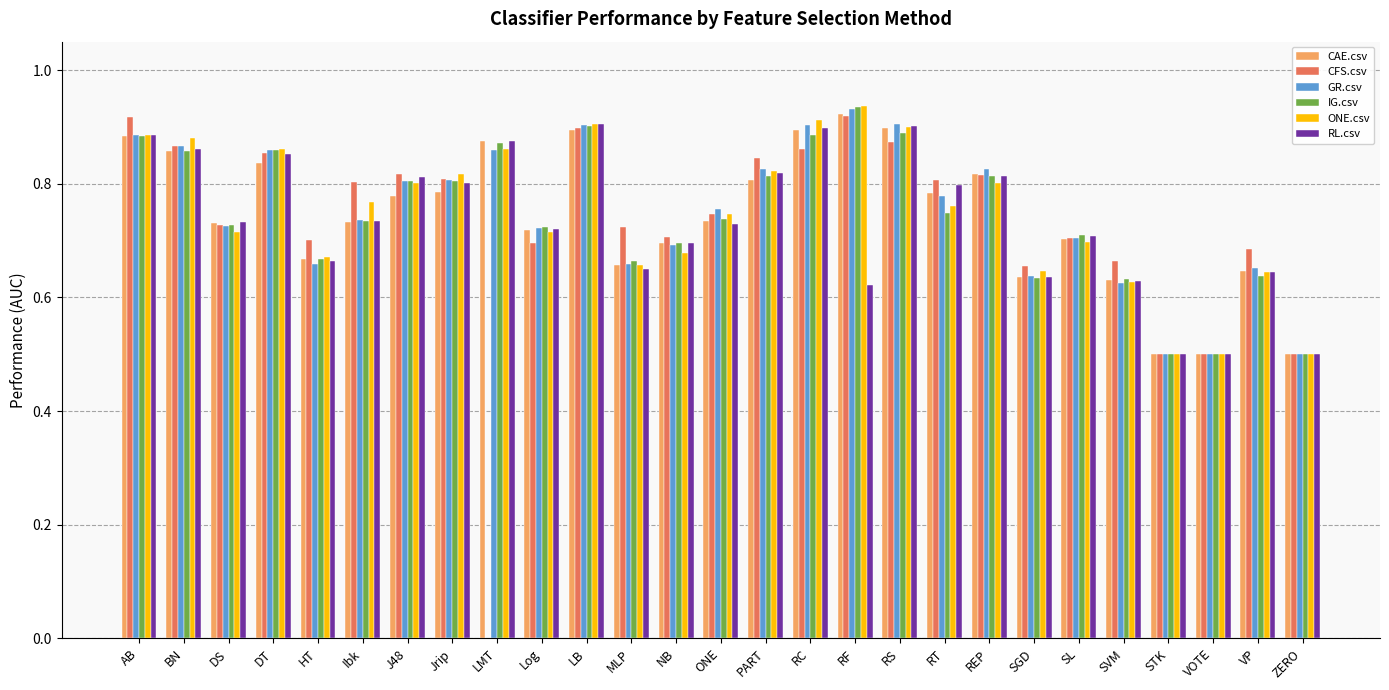

Between BN and ZERO, which series saw the biggest shift?

ONE.csv